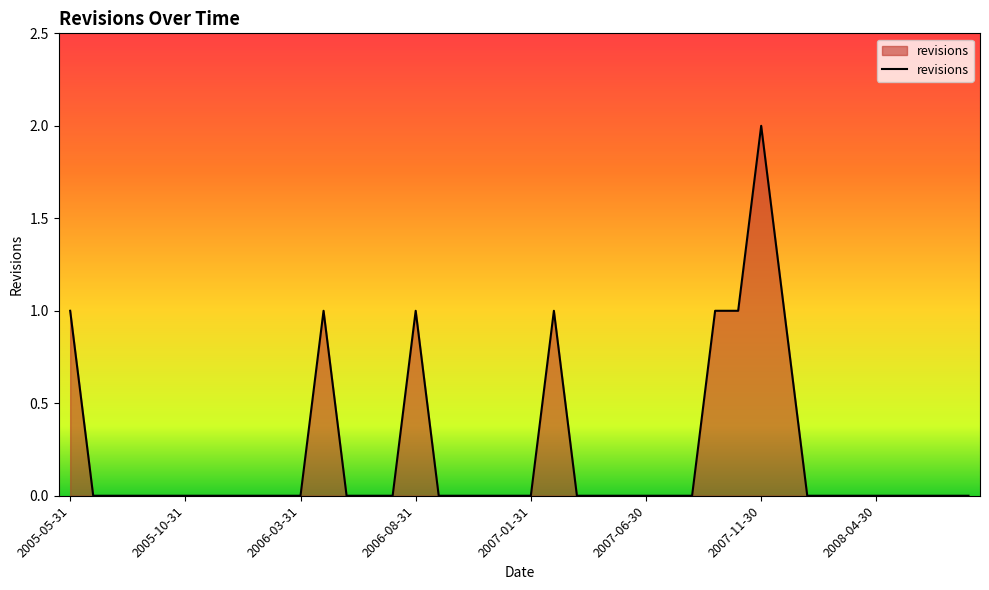

Rank the categories by value from lowest to highest.

2005-06-30, 2005-07-31, 2005-08-31, 2005-09-30, 2005-10-31, 2005-11-30, 2005-12-31, 2006-01-31, 2006-02-28, 2006-03-31, 2006-05-31, 2006-06-30, 2006-07-31, 2006-09-30, 2006-10-31, 2006-11-30, 2006-12-31, 2007-01-31, 2007-03-31, 2007-04-30, 2007-05-31, 2007-06-30, 2007-07-31, 2007-08-31, 2008-01-31, 2008-02-29, 2008-03-31, 2008-04-30, 2008-05-31, 2008-06-30, 2008-07-31, 2008-08-31, 2005-05-31, 2006-04-30, 2006-08-31, 2007-02-28, 2007-09-30, 2007-10-31, 2007-12-31, 2007-11-30